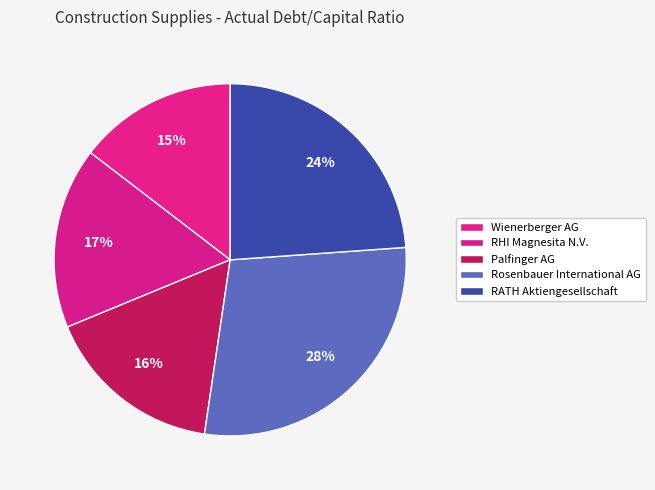

Is there any slice that represents more than half of the pie?

No